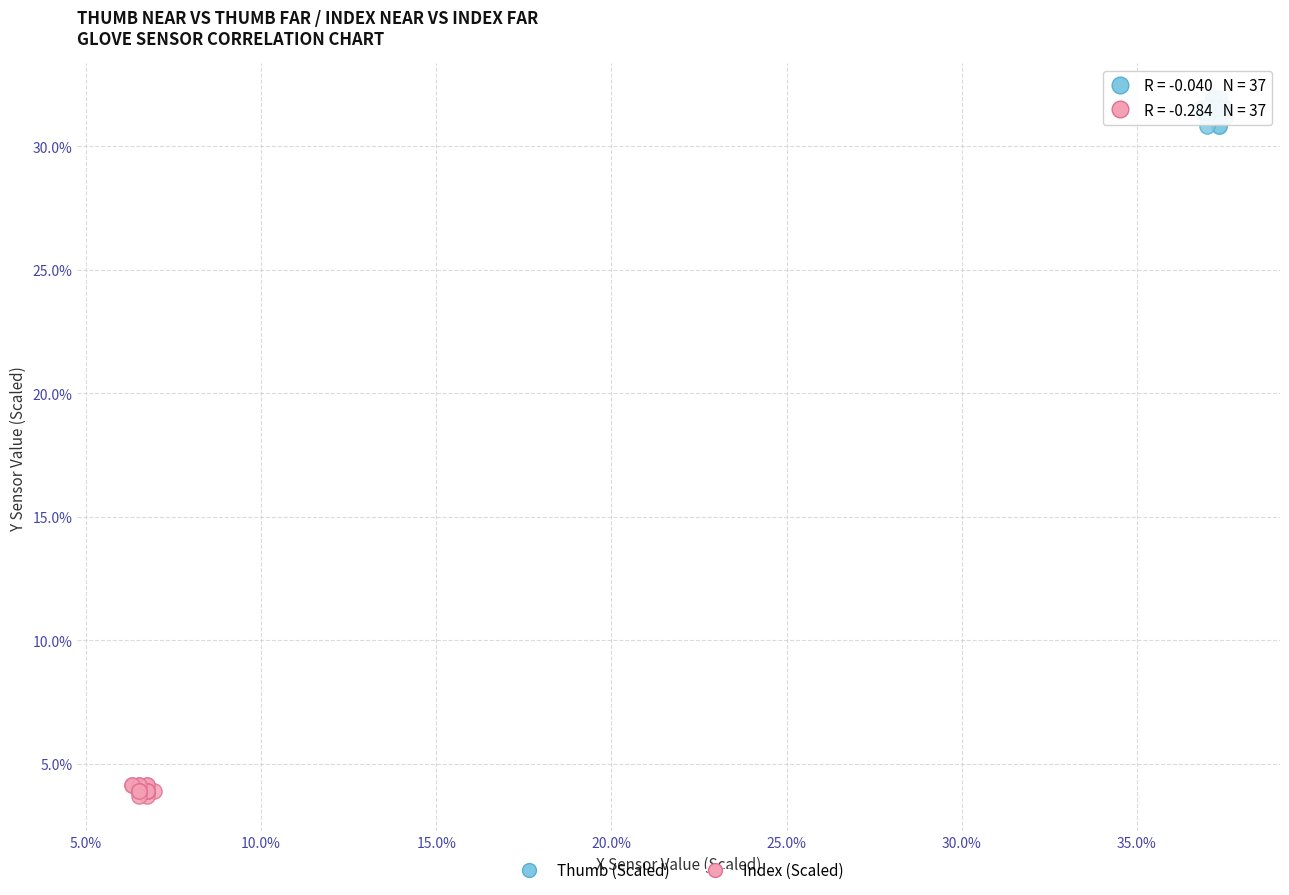

Which series has the widest spread of Y values?

Thumb (Scaled)